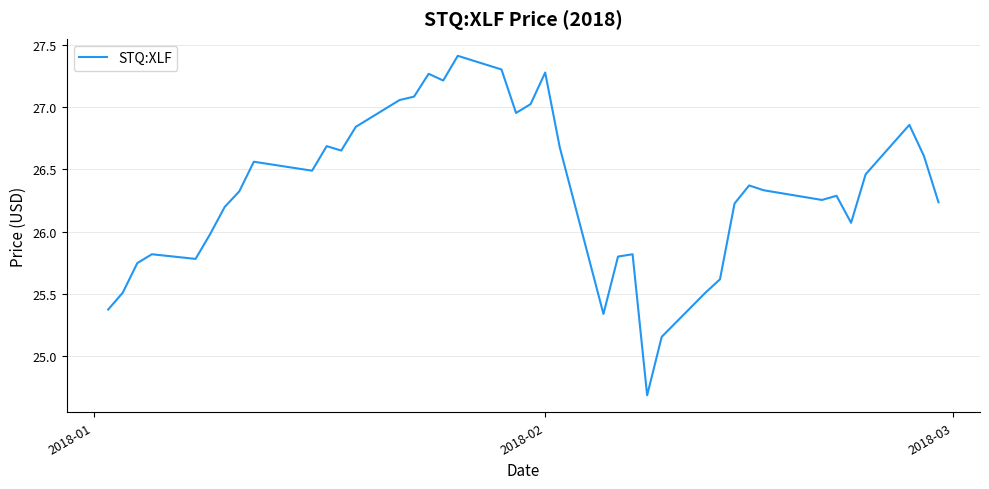

What is the greatest value displayed?

27.4